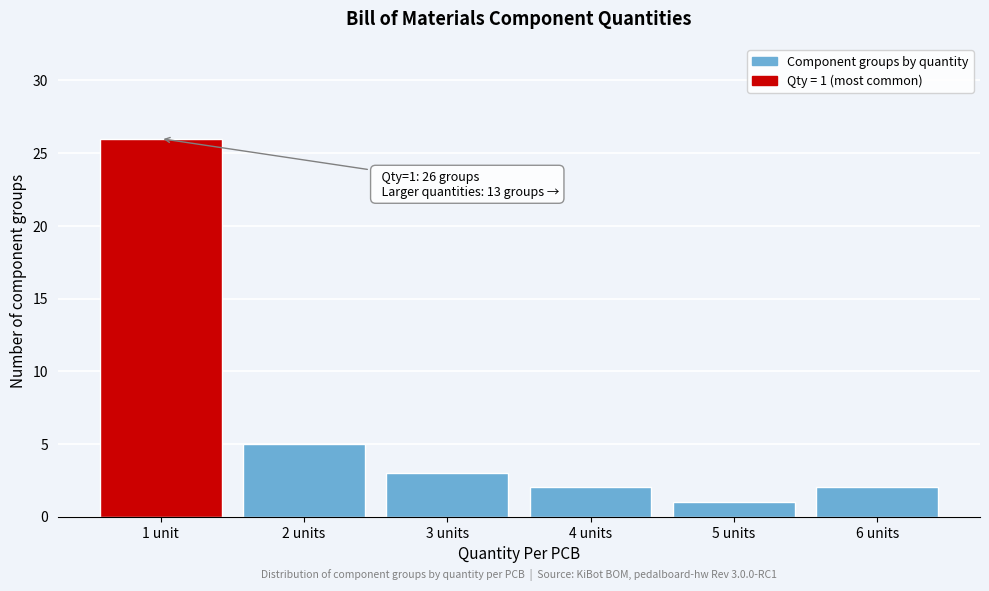

Reading left to right, extract all data points from this chart.

1 unit=26	2 units=5	3 units=3	4 units=2	5 units=1	6 units=2